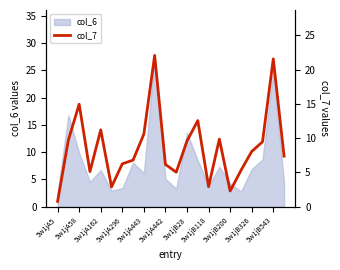

Is it true that col_6 equals 6.2 at 5w1jA443?

True